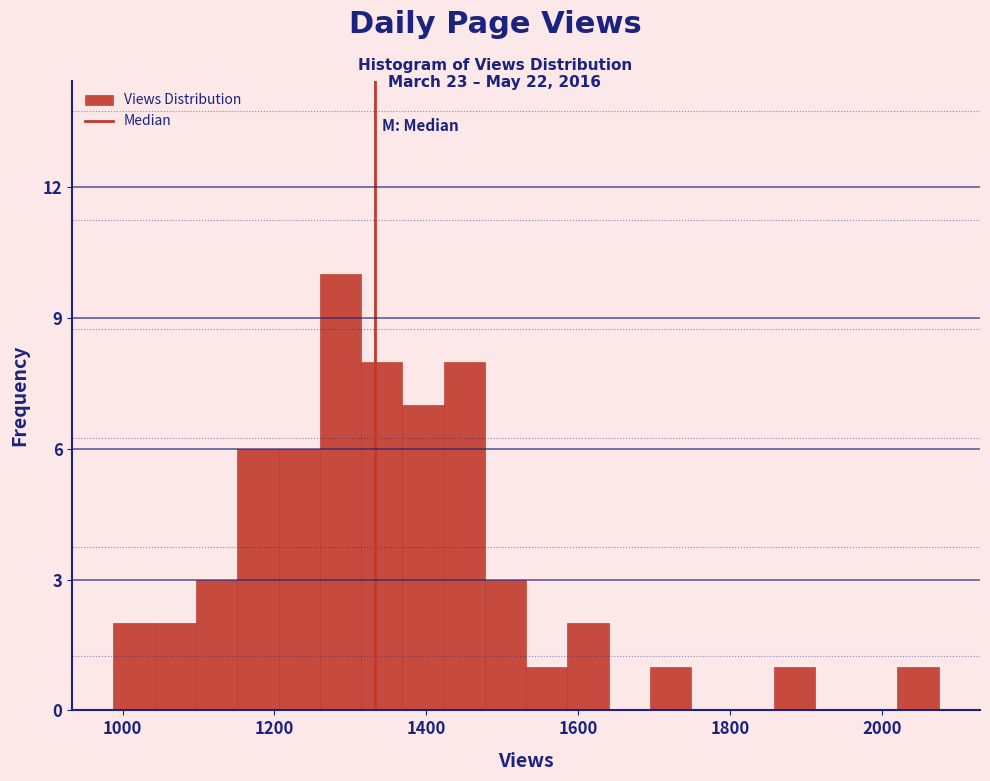

Around what value on the x-axis is the tallest bar? Give the approximate position of its centre, as read against the axis.

1280